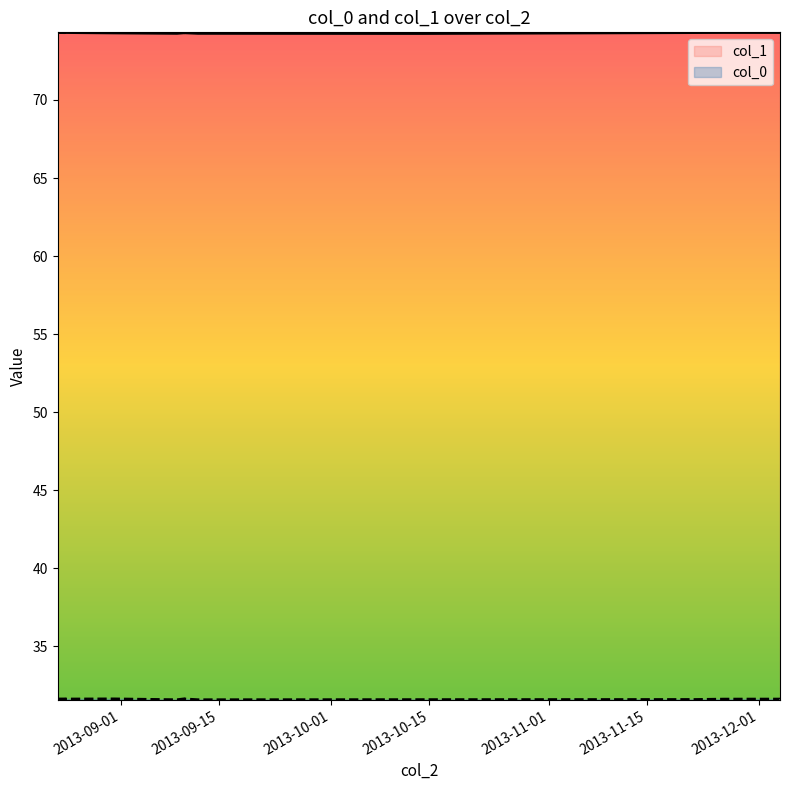

How many lines are shown in the chart?

2